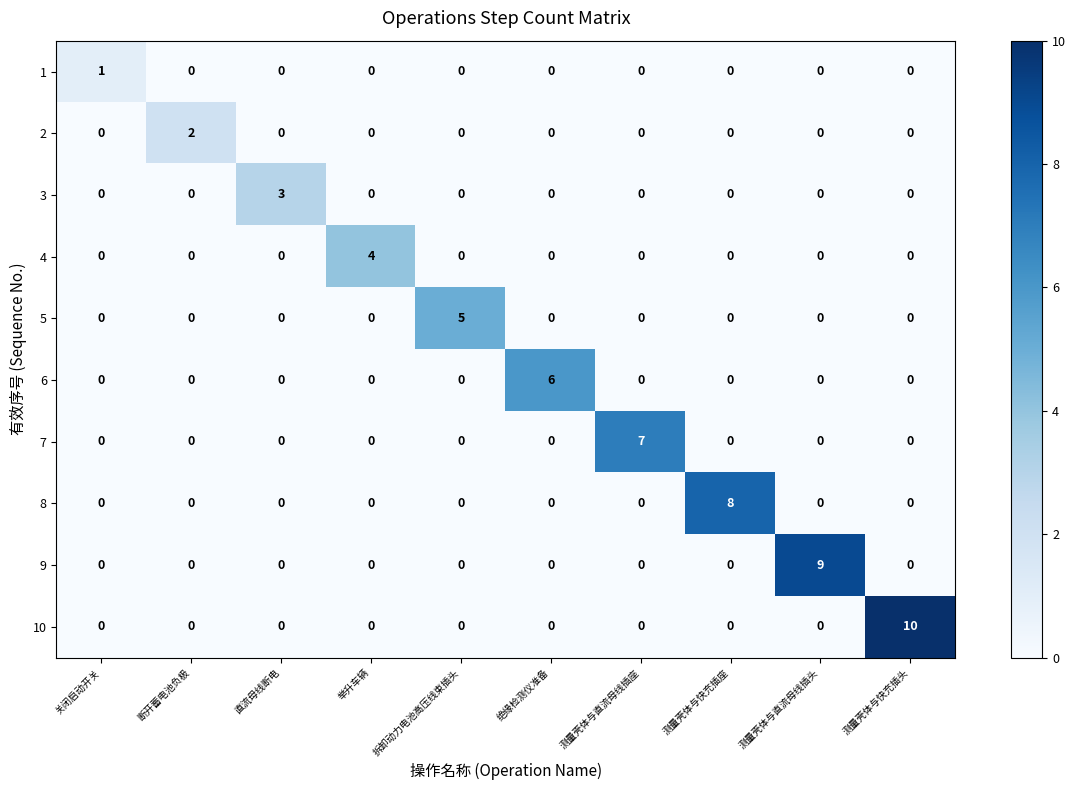

Count the number of categories in the chart.

10